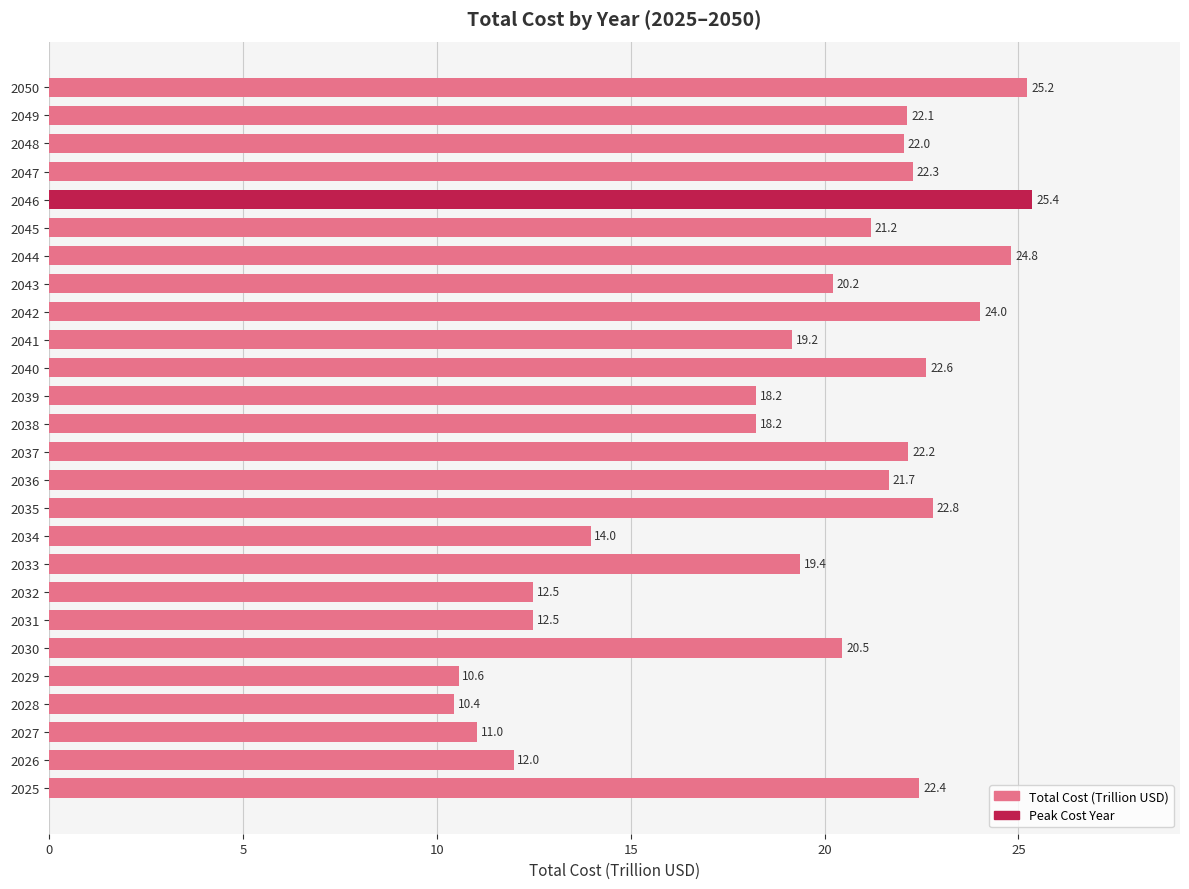

What is the change in value from 2038 to 2040?

+4.4